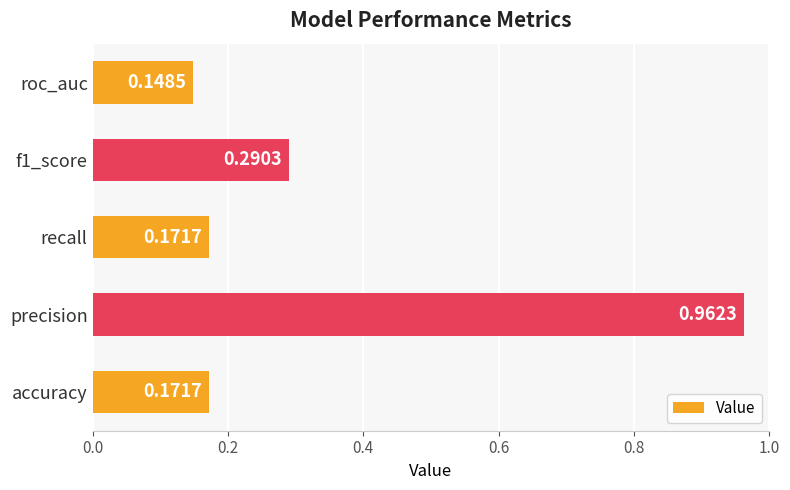

What is the difference between the values at recall and precision?

0.8